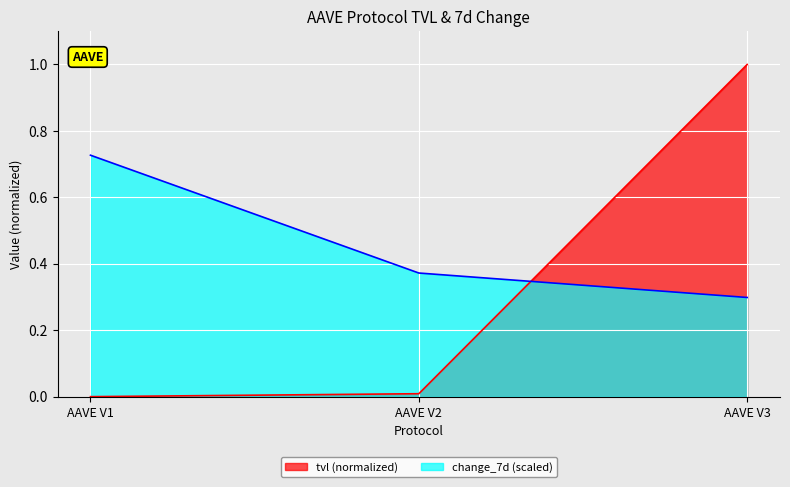

What is the greatest value displayed?

1.0